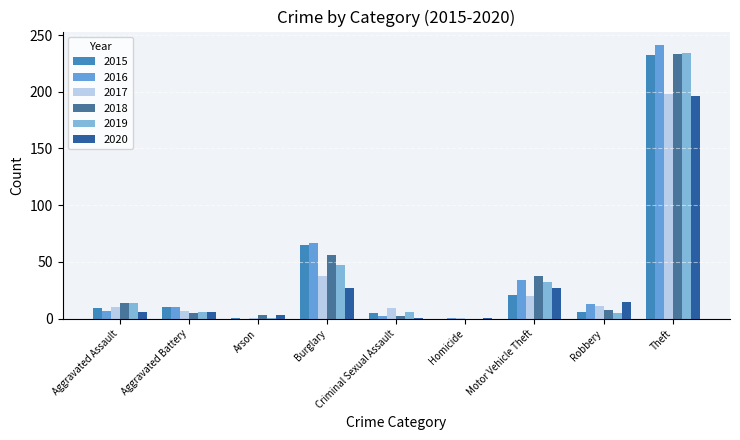

The value of 2016 at Theft is 168. True or false?

False